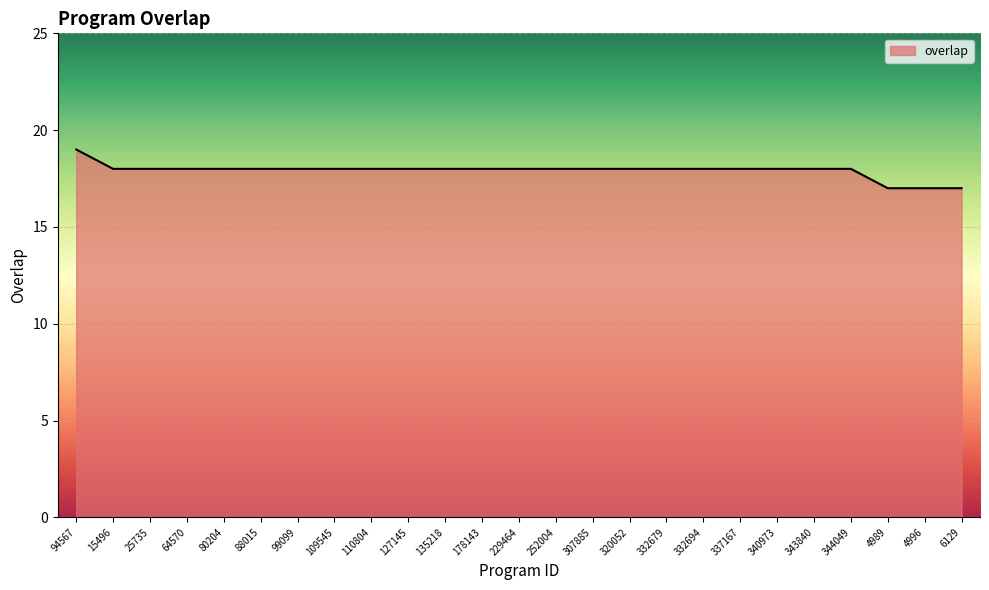

At which label does the data first exceed 18?

94567